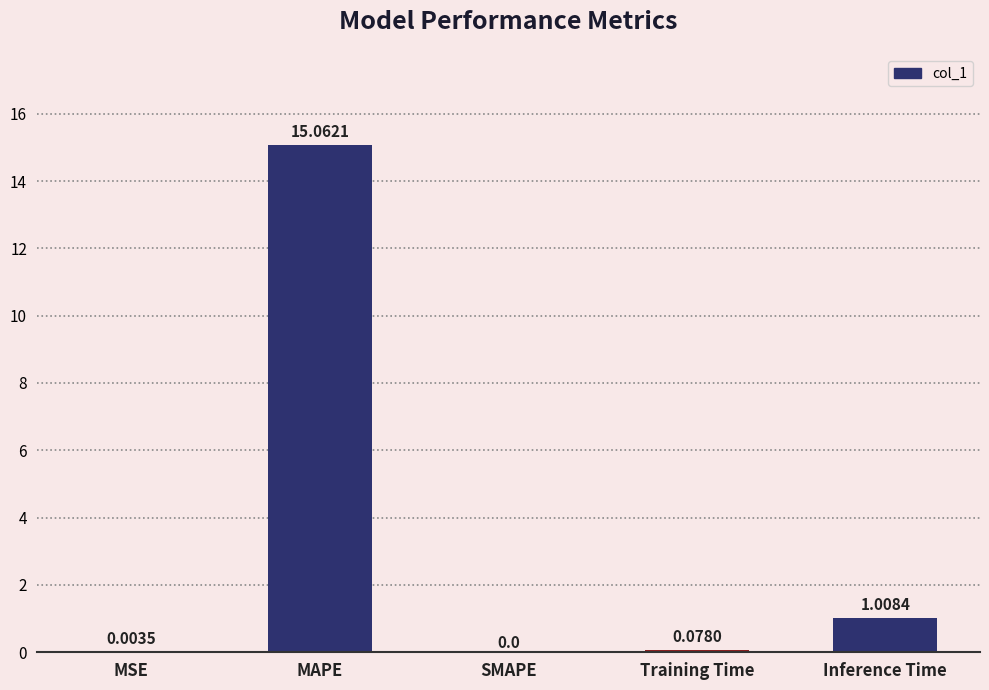

What is the greatest value displayed?

15.1